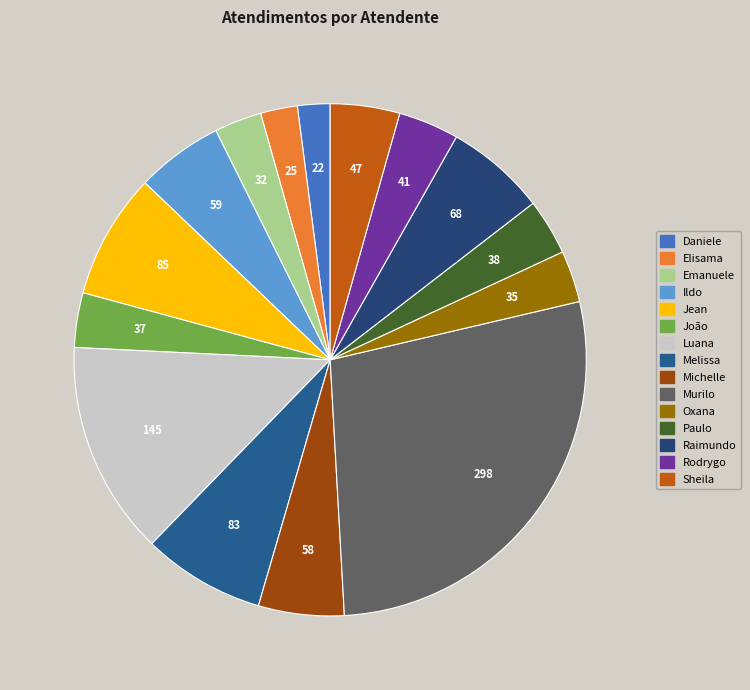

How many slices are in this pie chart?

15